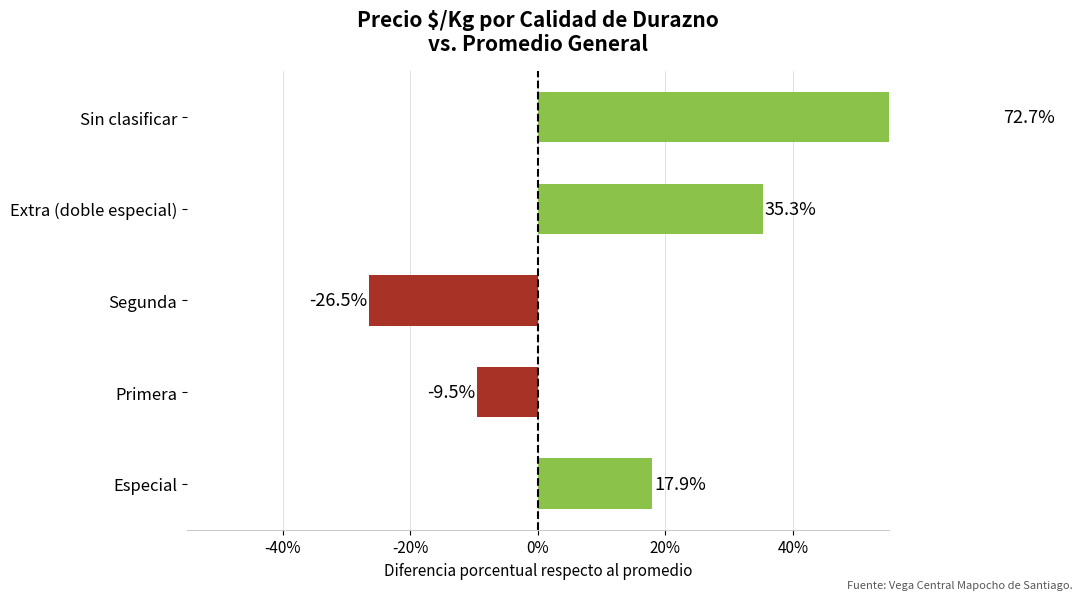

What is the value of the 3rd bar from the left?

-26.5